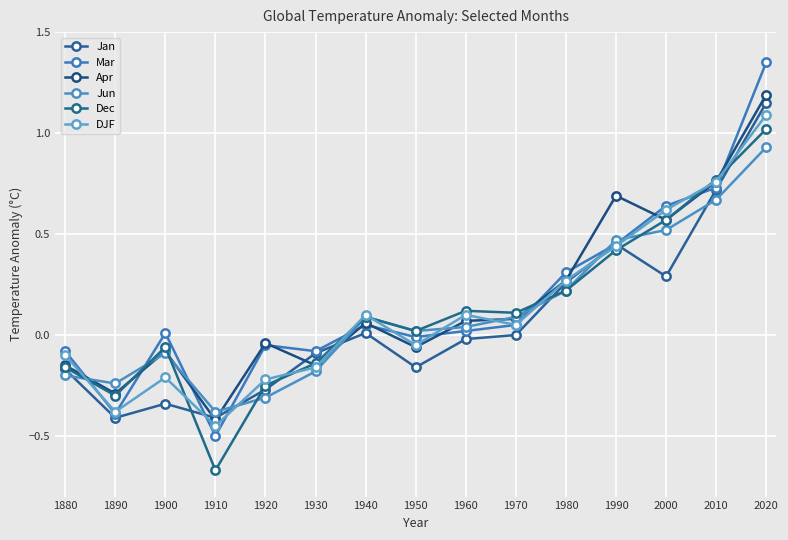

What is the approximate value of Dec at 1970?

0.1